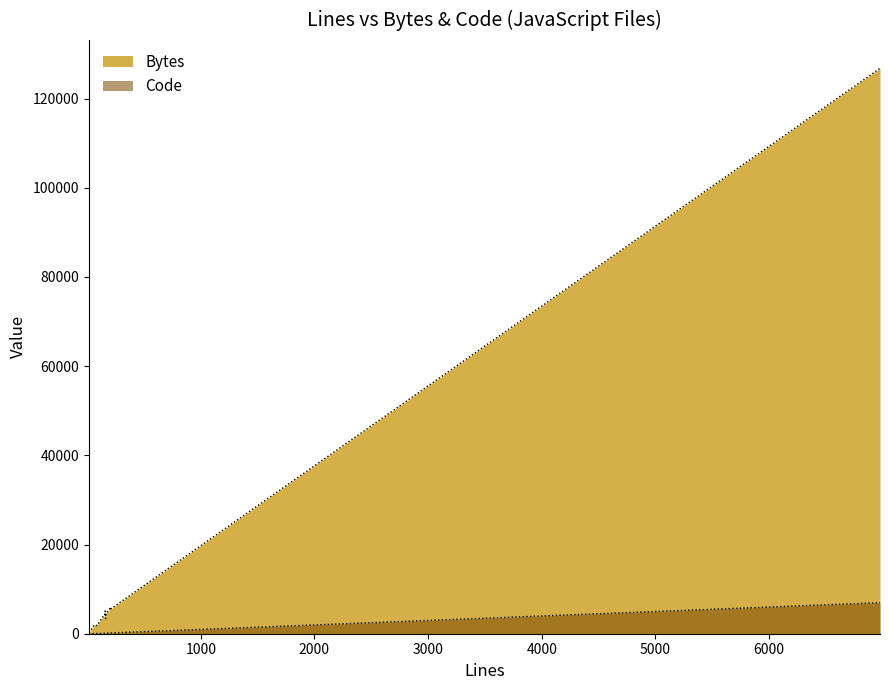

True or false: Code and Bytes cross at least once.

False